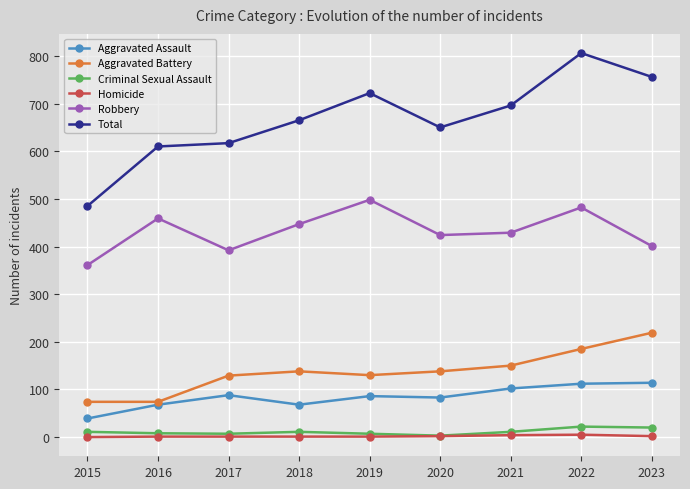

What is the value of the Total point at the 3rd from the left?

617